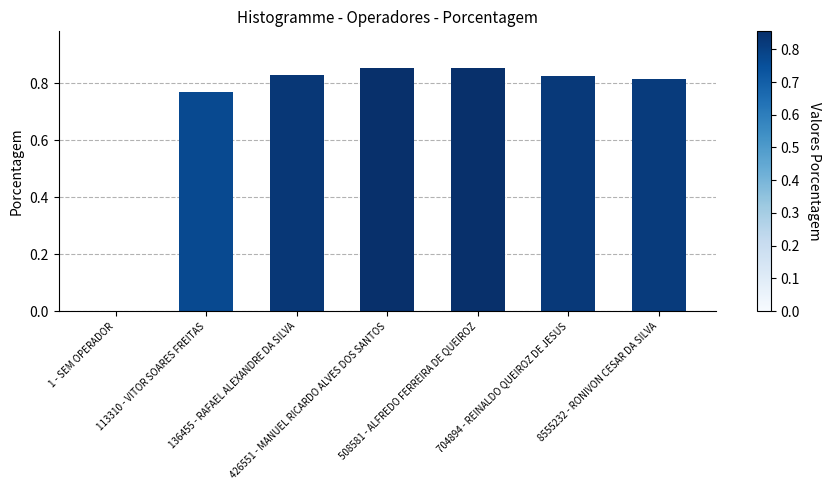

The chart shows a value of 0.3 at 508581 - ALFREDO FERREIRA DE QUEIROZ. True or false?

False